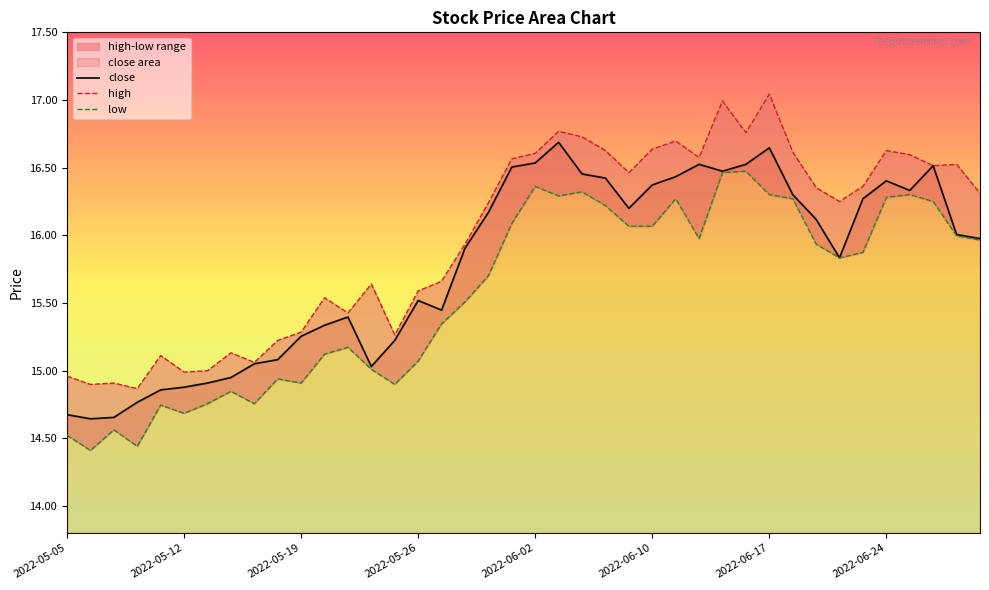

What is the difference between the maximum and minimum values in the high series?

2.2